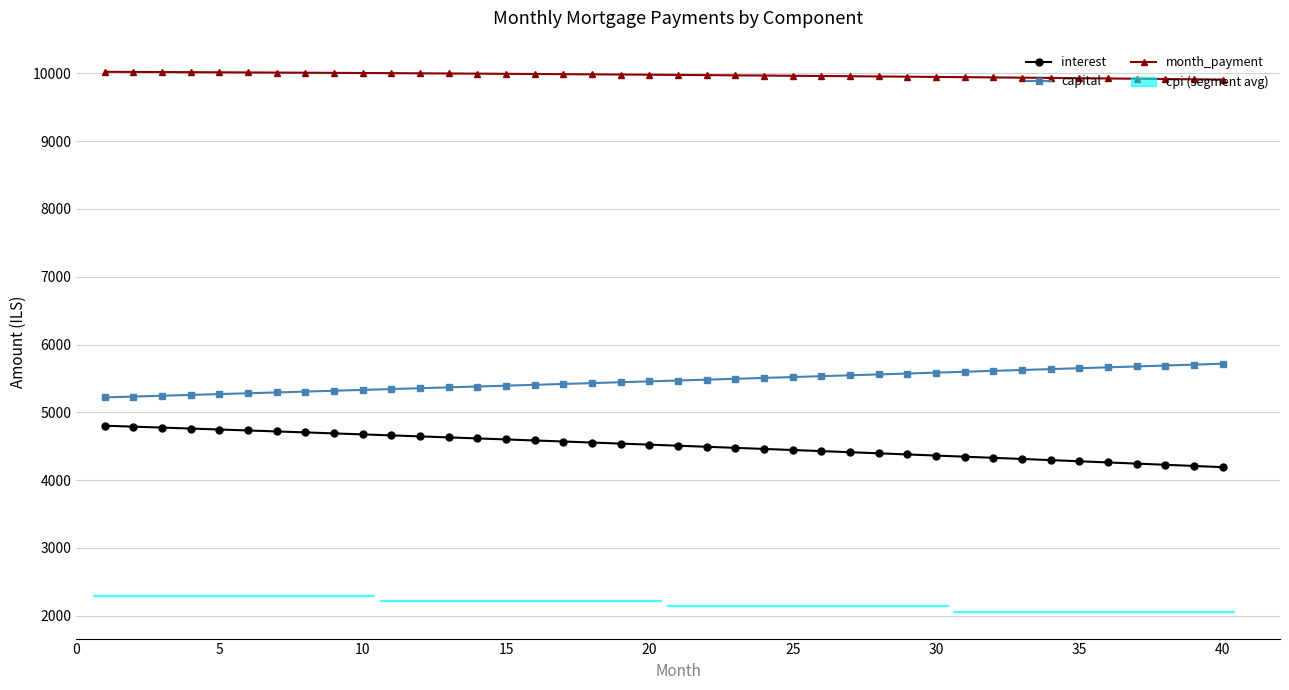

True or false: capital and interest cross at least once.

False